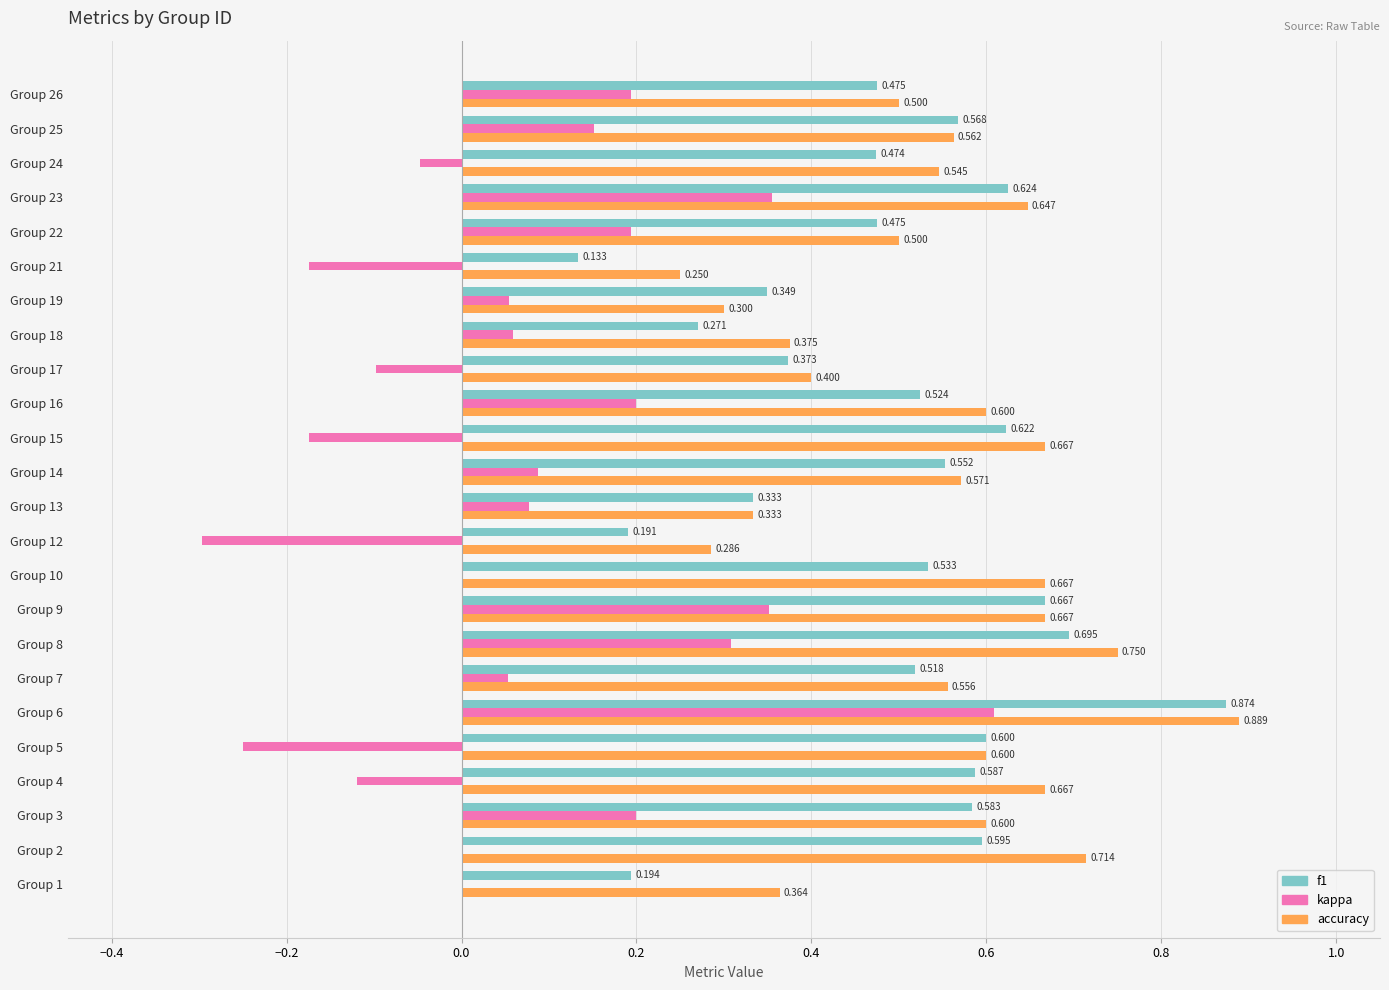

Which series has the largest total across all categories?

accuracy